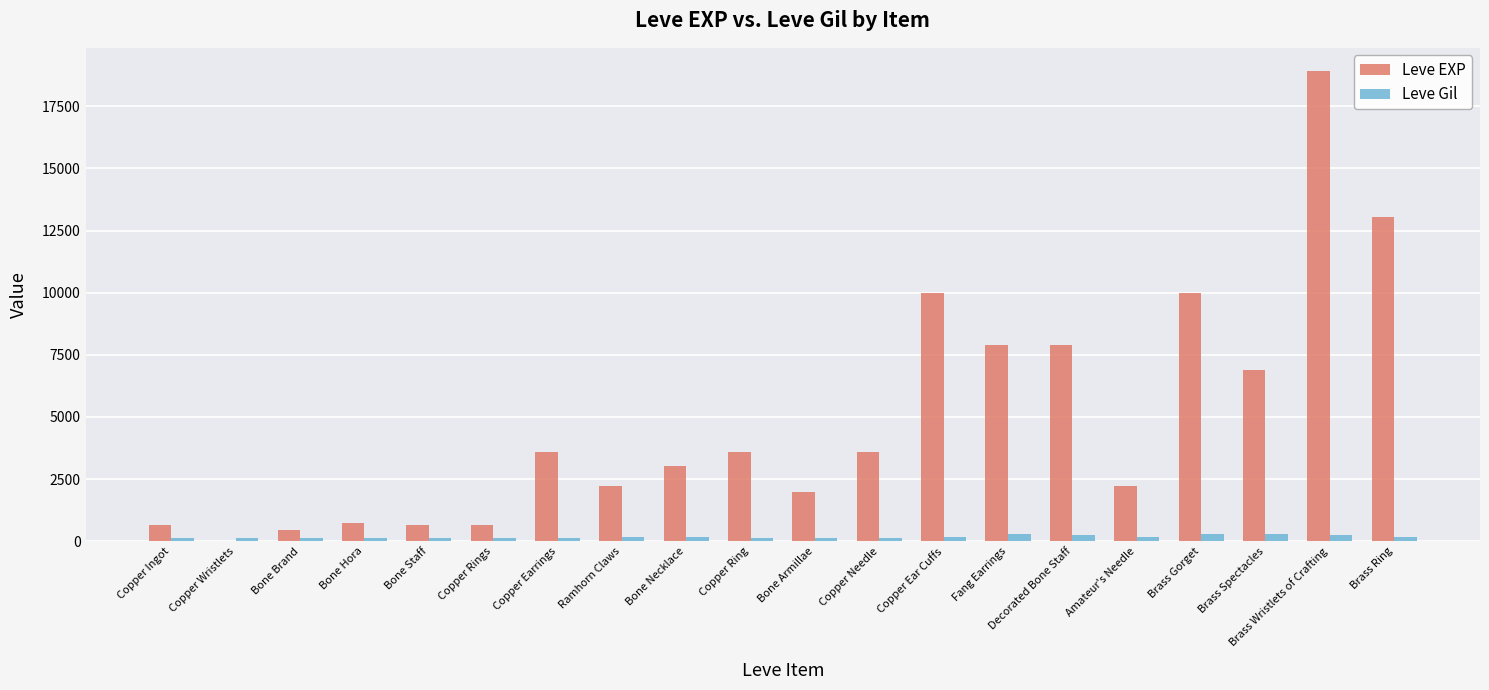

What is the sum of all Leve Gil values?

3447